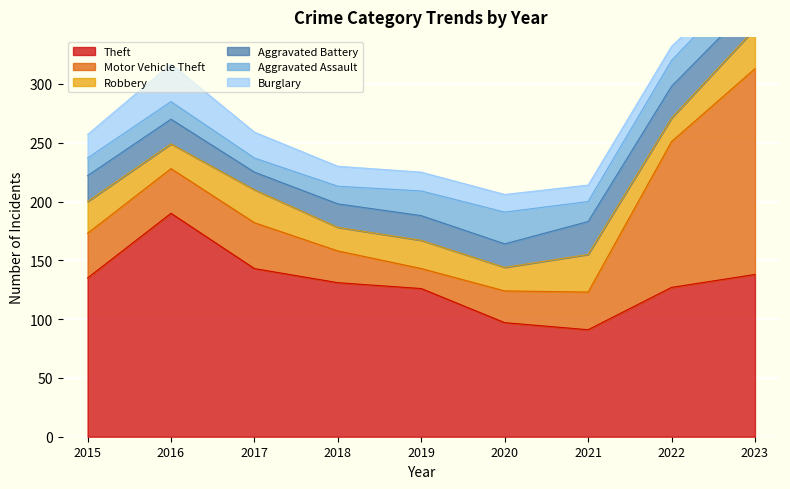

How many data points does each series have?

9